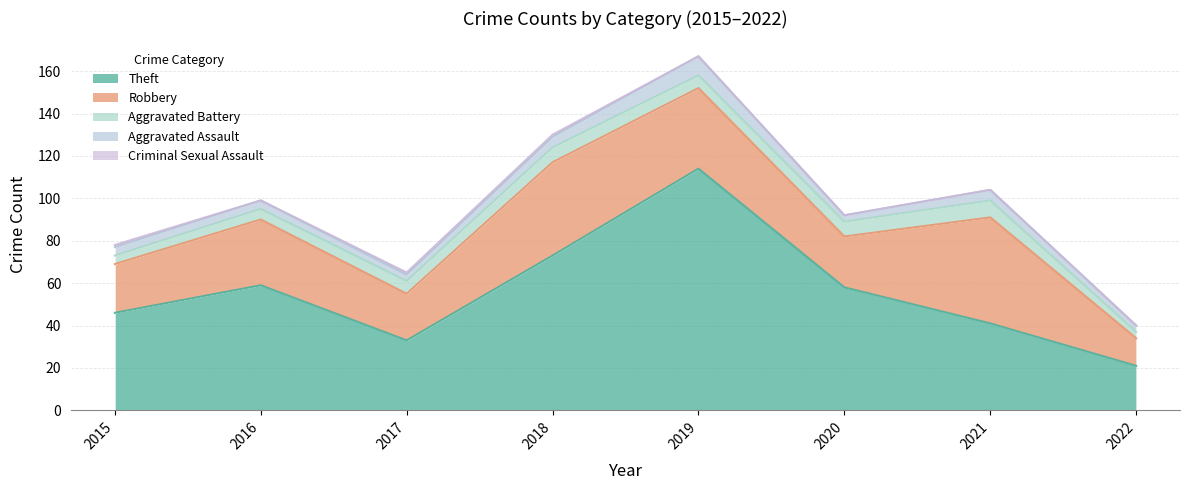

Is the value of Criminal Sexual Assault at 2021 greater than the value of Aggravated Assault at 2019?

No